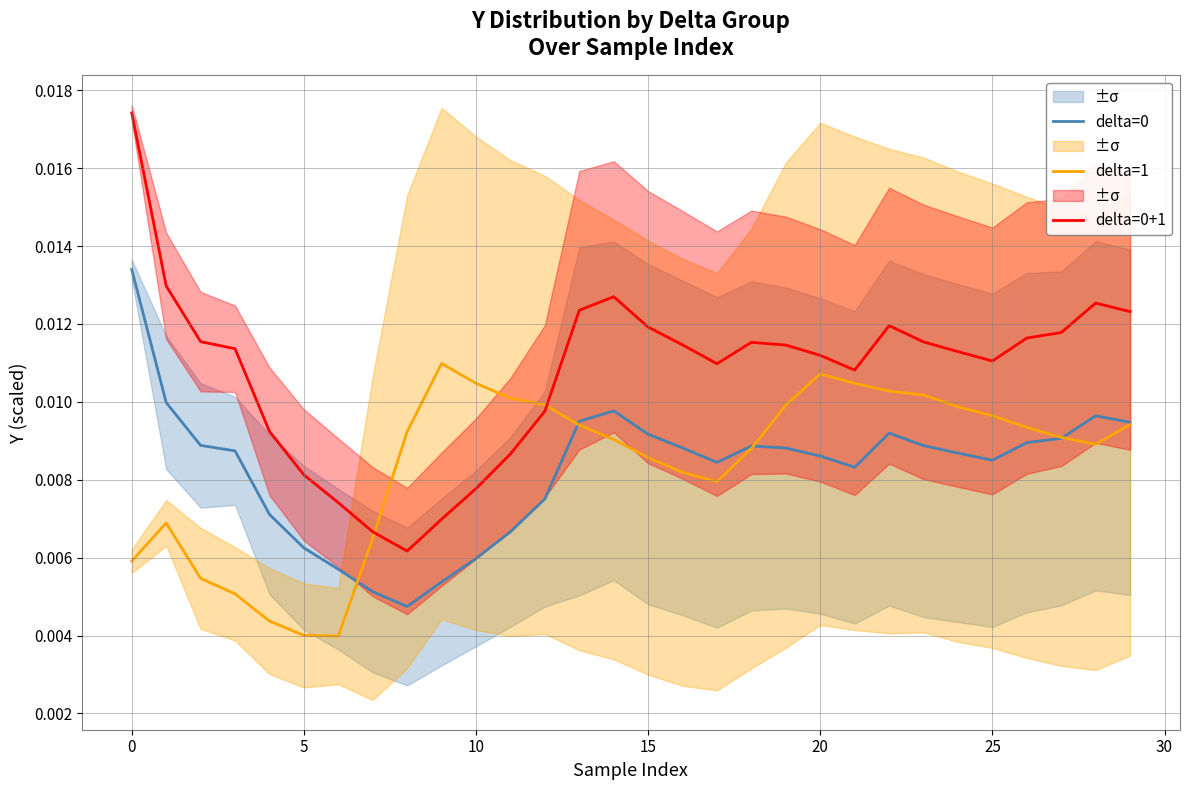

True or false: delta=0 and delta=0+1 cross at least once.

False